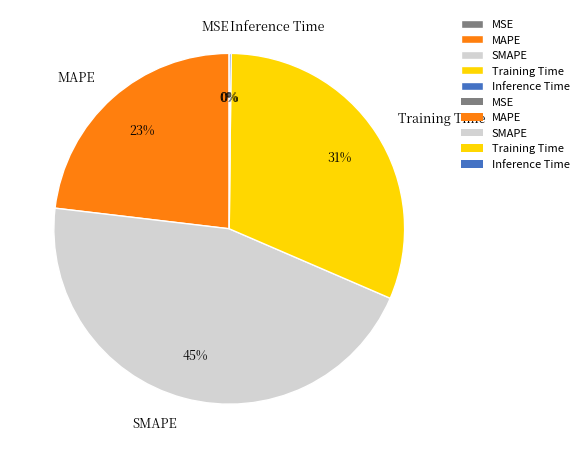

Which slice is the largest?

SMAPE